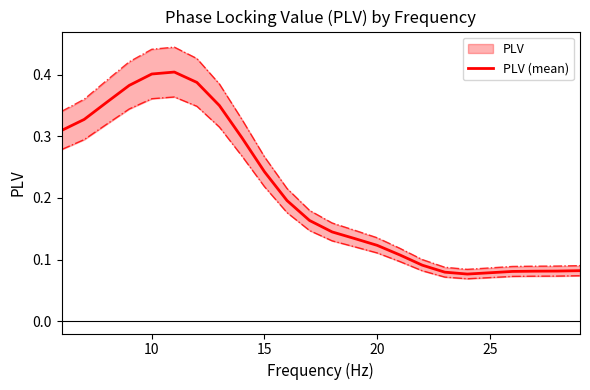

Reading right to left, what are all the values shown in this chart?

0.1	0.1	0.1	0.1	0.1	0.1	0.1	0.1	0.1	0.1	0.1	0.1	0.2	0.2	0.2	0.3	0.3	0.4	0.4	0.4	0.4	0.4	0.3	0.3